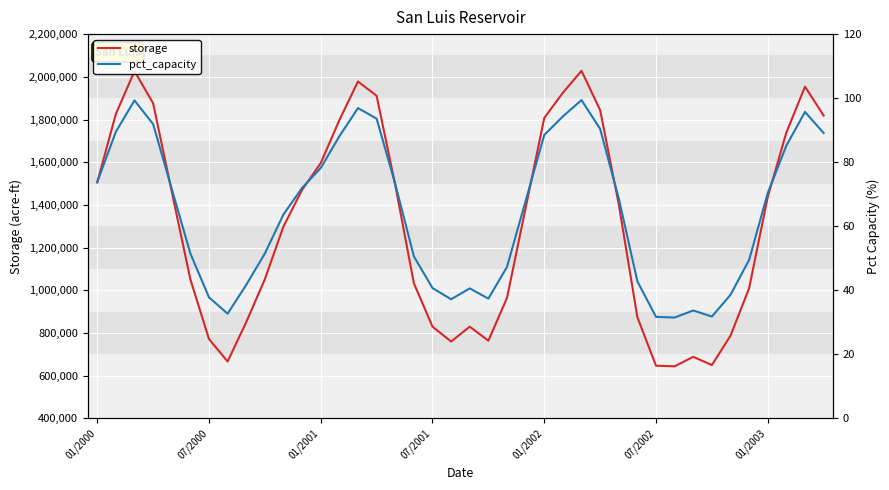

At 38, list the series in order from smallest to largest.

pct_capacity, storage